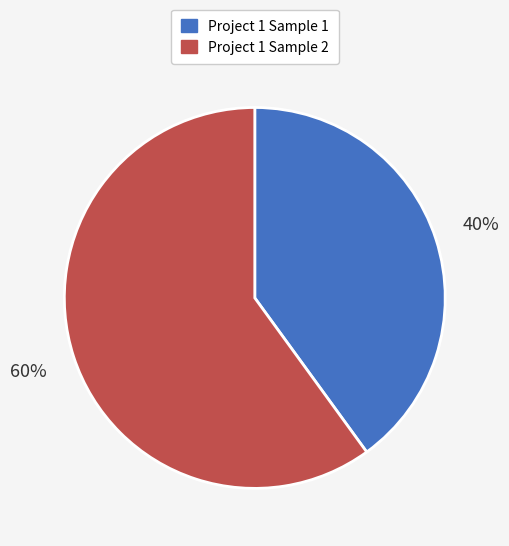

What is the largest slice in the pie chart?

Project 1 Sample 2